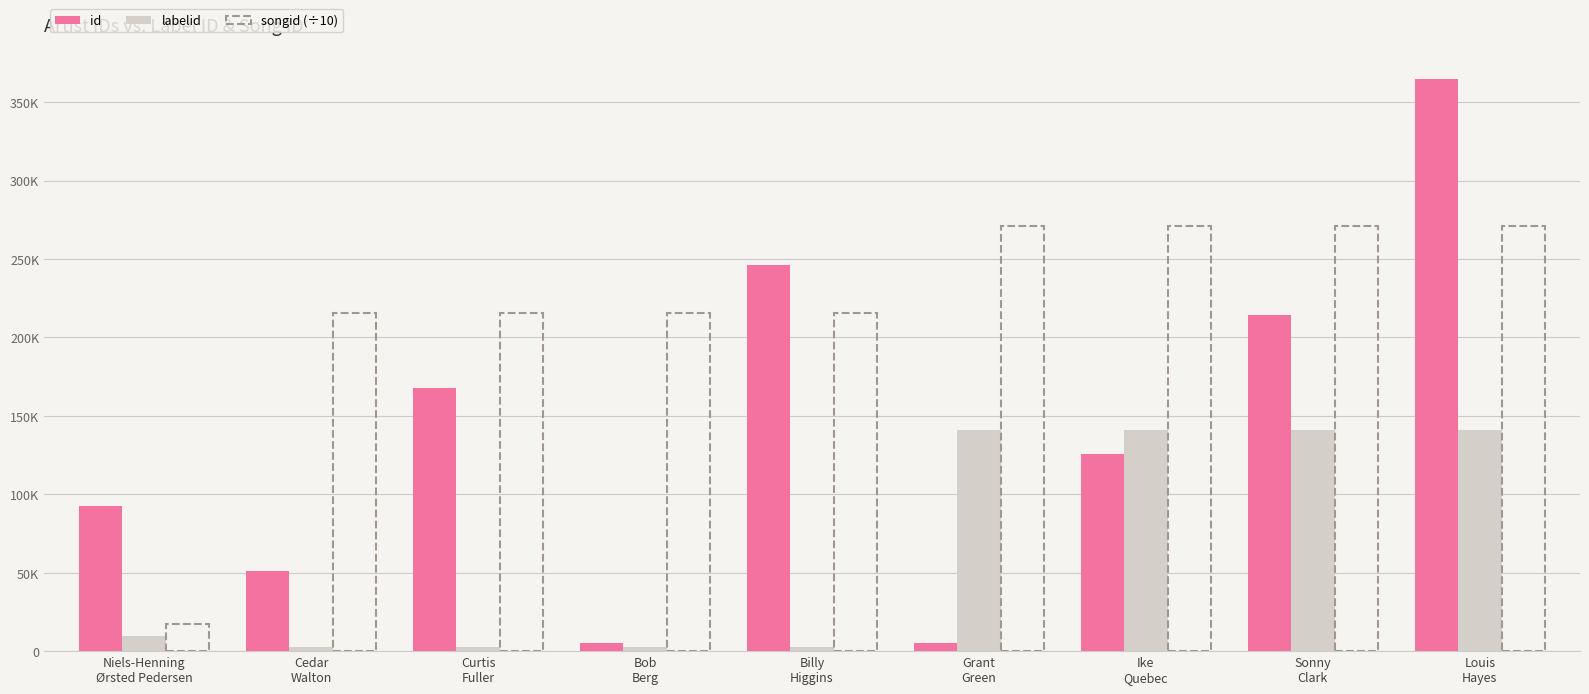

What are all the series names shown in the legend?

id, labelid, songid (÷10)